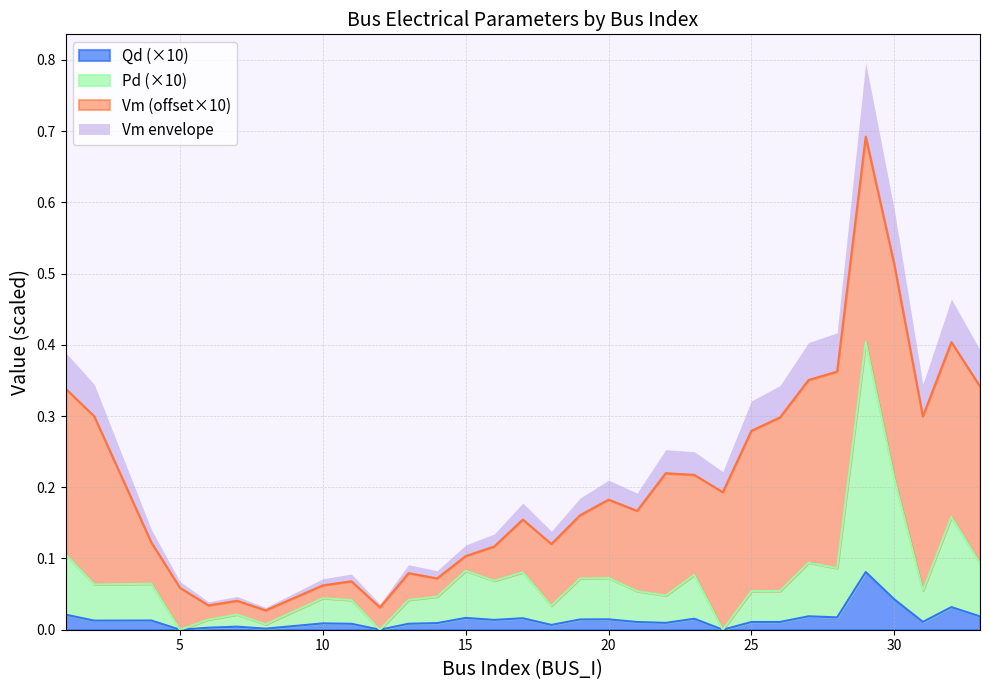

Between 1 and 15, which is larger?

1